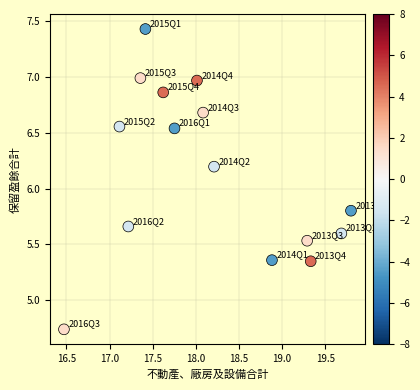

What is the range of X values (max minus min)?

3.3